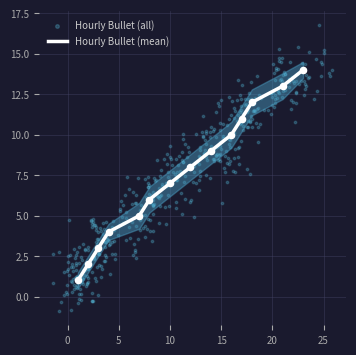

What is the change in value from 7 to 17?

+6